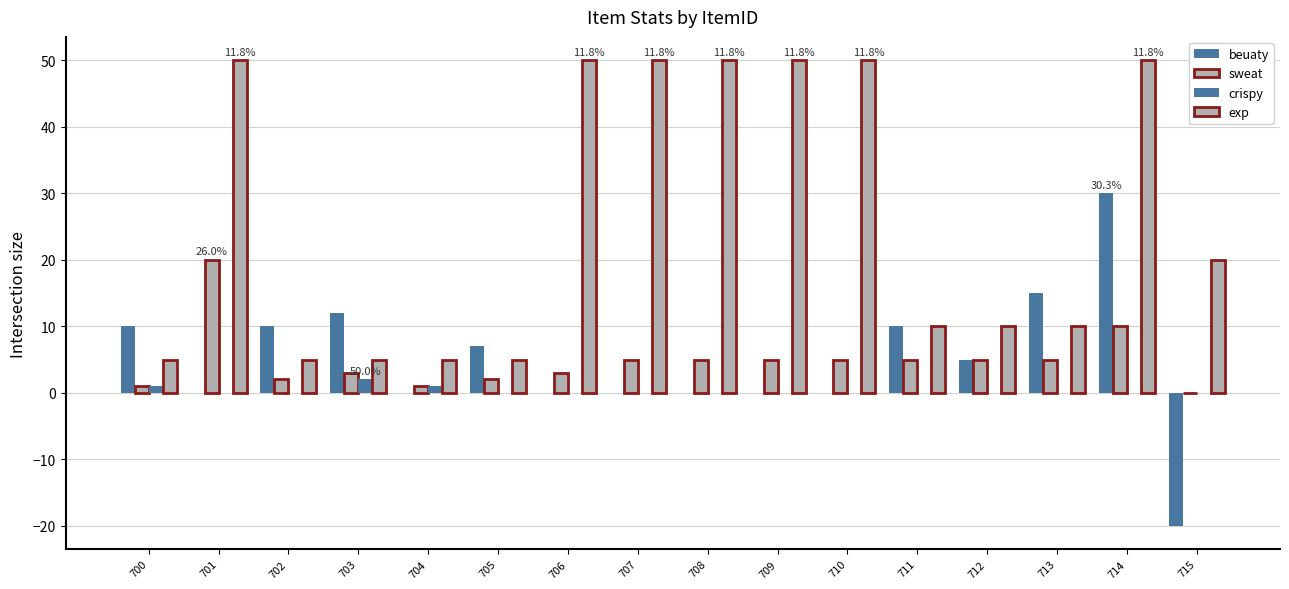

Are the bars horizontal?

No